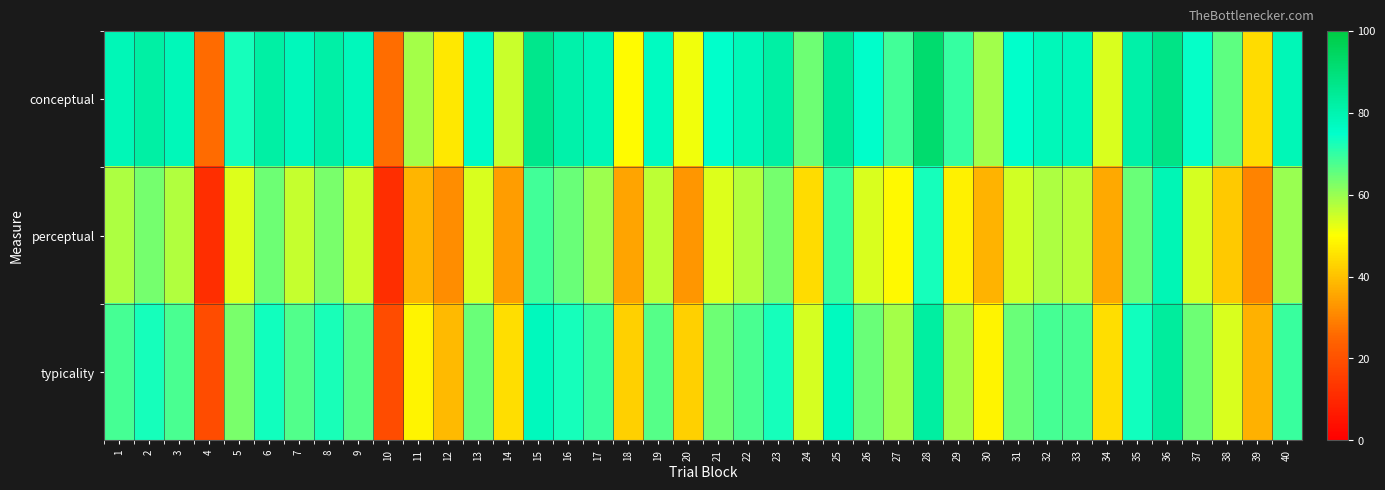

At how many categories does at least one series exceed 62?

30